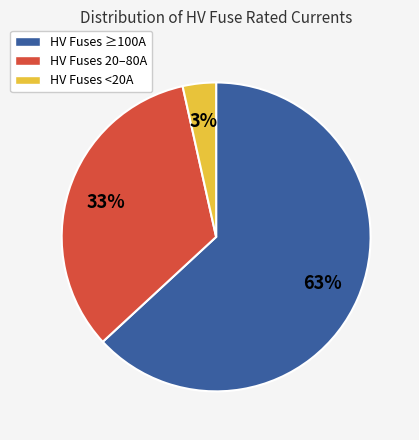

How many segments does this pie chart have?

3